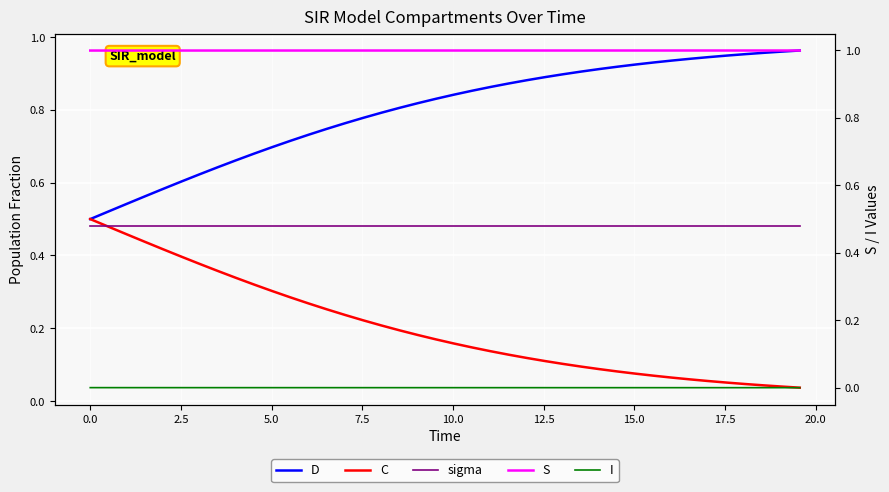

What are all the series names shown in the legend?

D, C, sigma, S, I